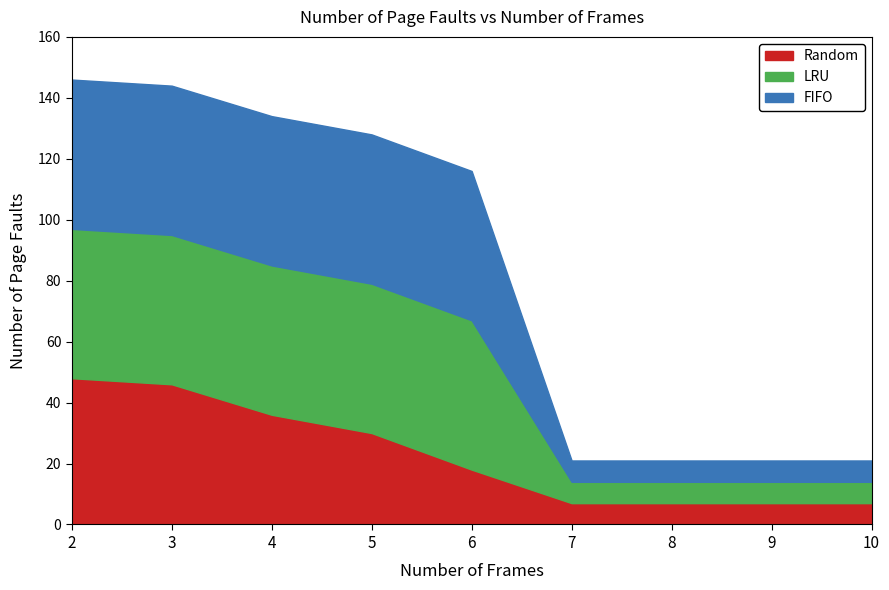

At which label is Random closest to 27?

5